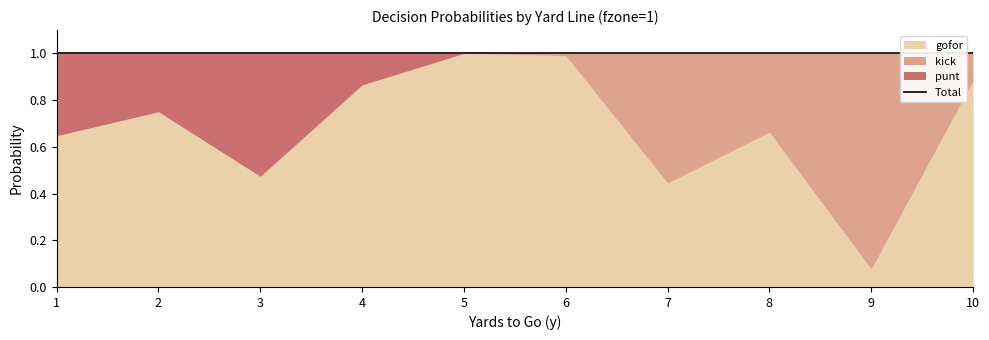

What is the spread (max minus min) of values at 4?

0.9